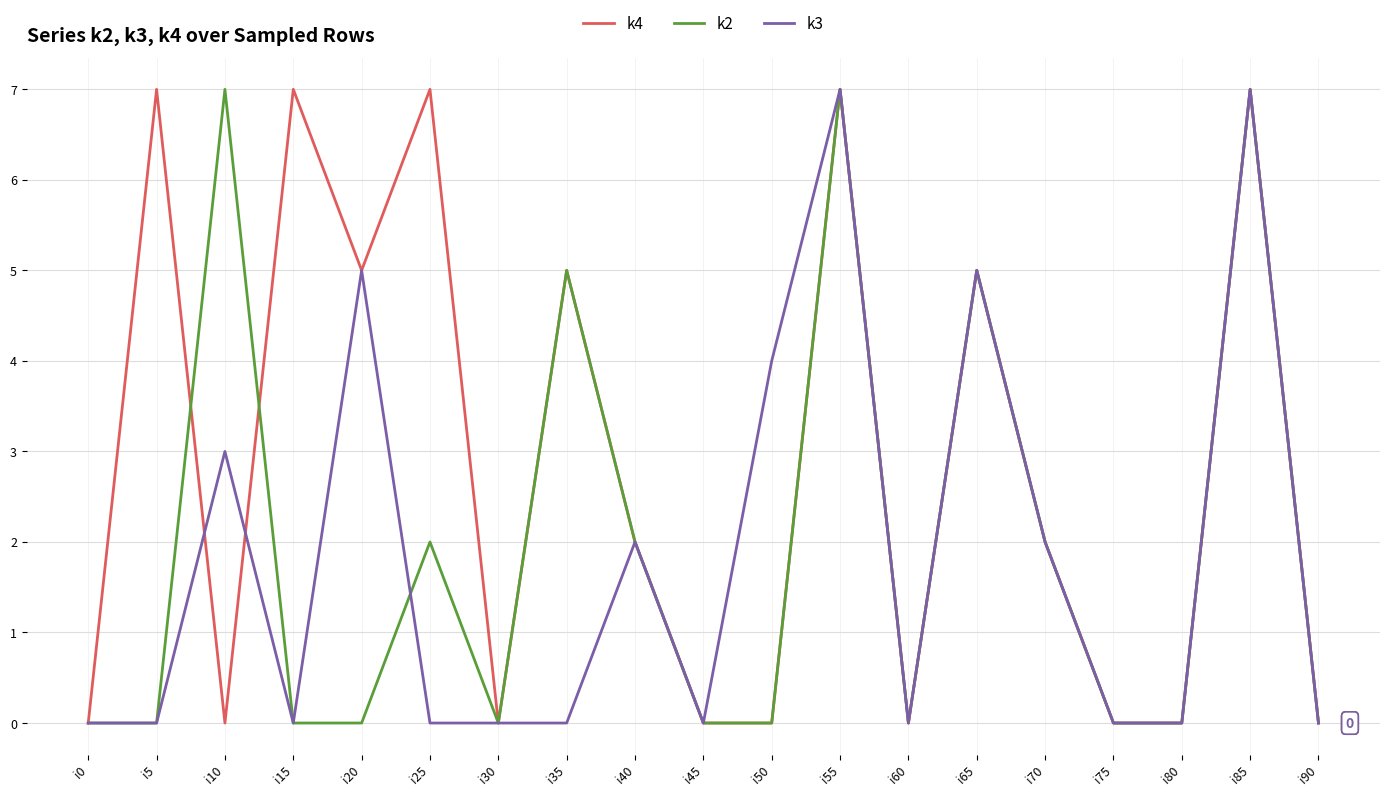

How many k2 values are between 0 and 5?

16